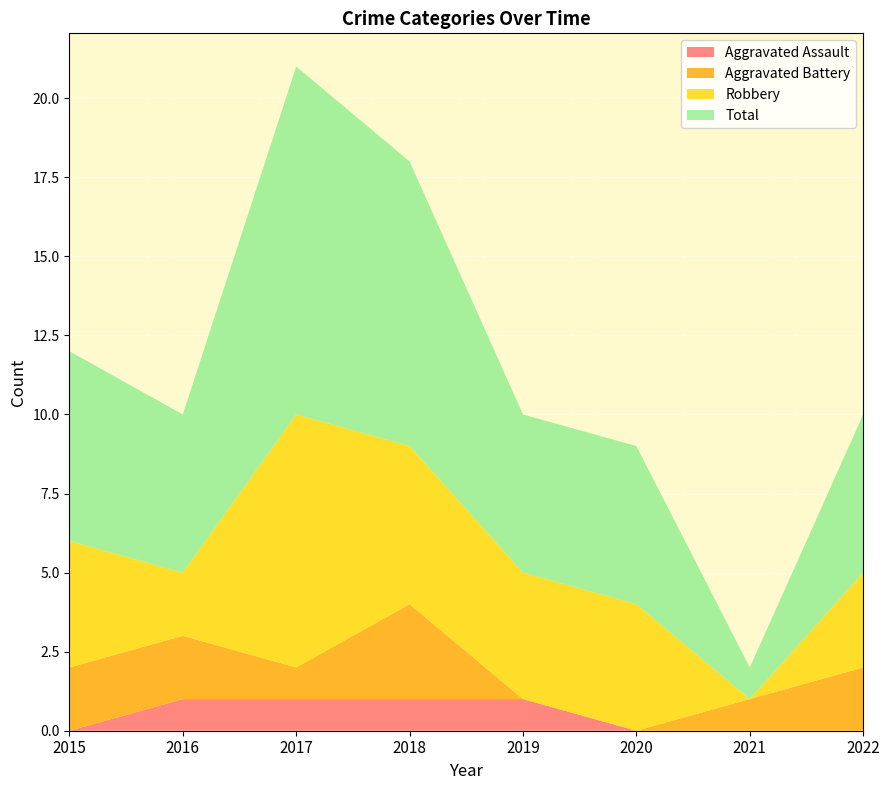

In Robbery, how many points are lower than both neighbors (excluding endpoints)?

2